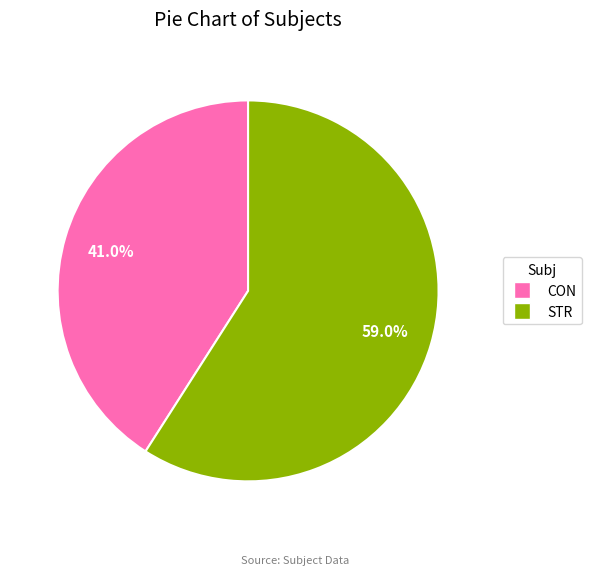

Combined, what portion of the pie is CON and STR?

100.0%